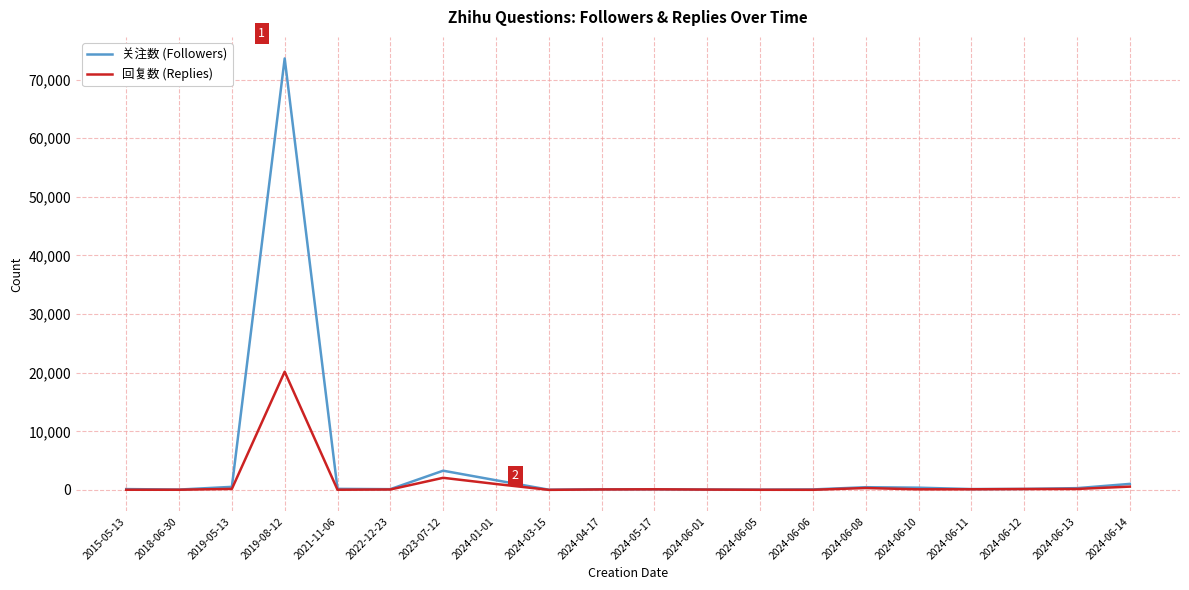

What is the minimum value for 关注数 (Followers)?

40